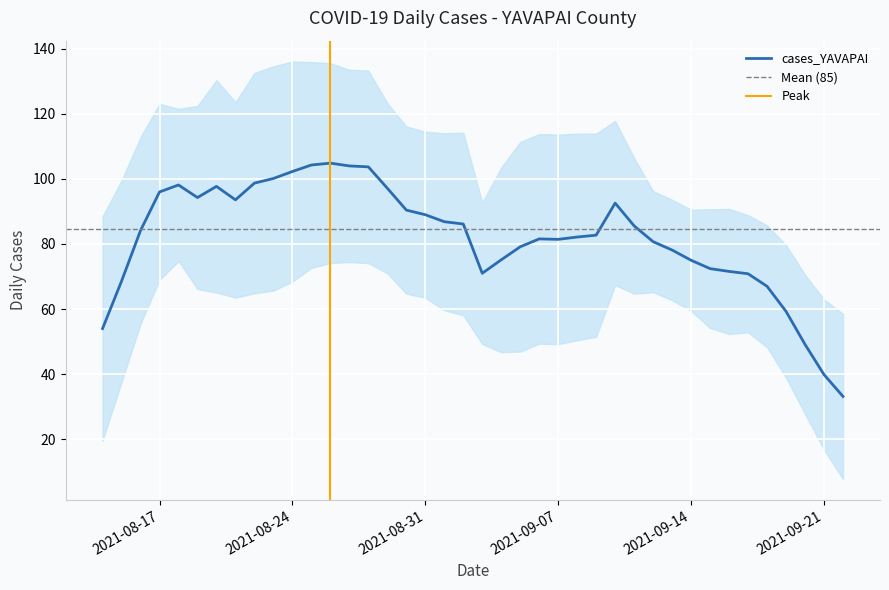

Is this an area chart (filled region under the line)?

No